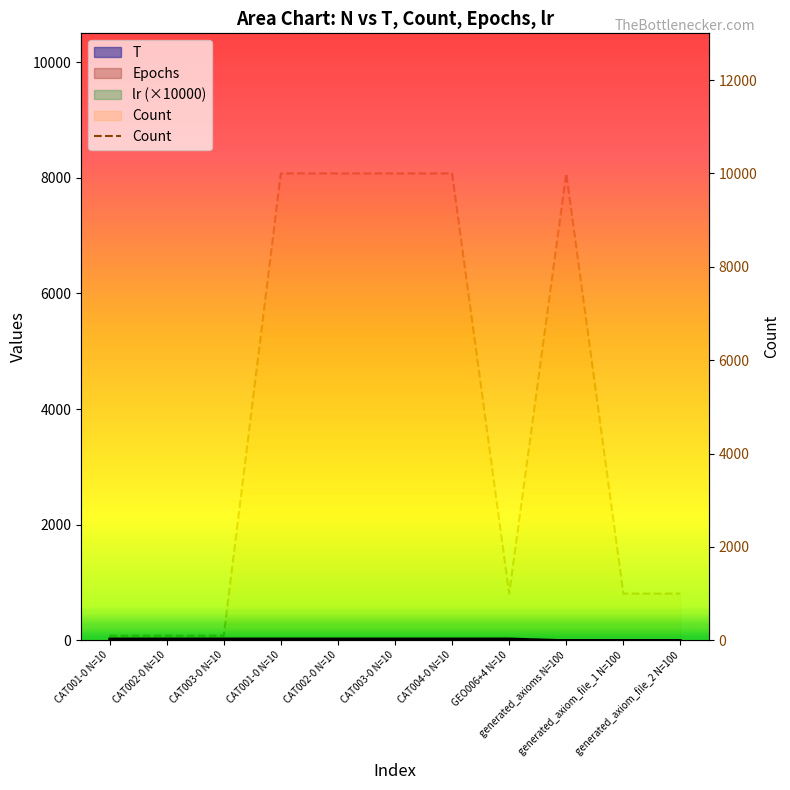

True or false: the data shows 58 at CAT001-0 N=10.

False